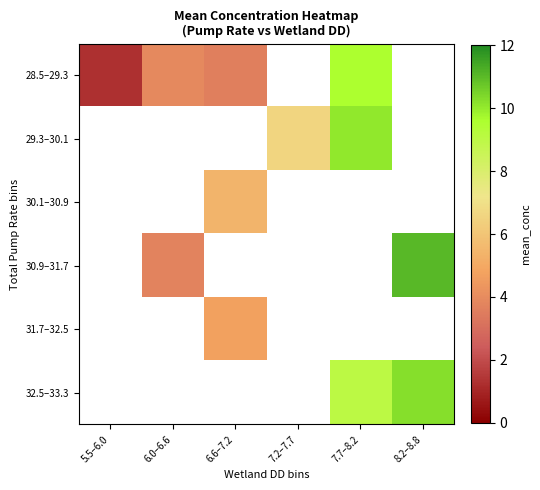

At how many categories does at least one series exceed 10?

2